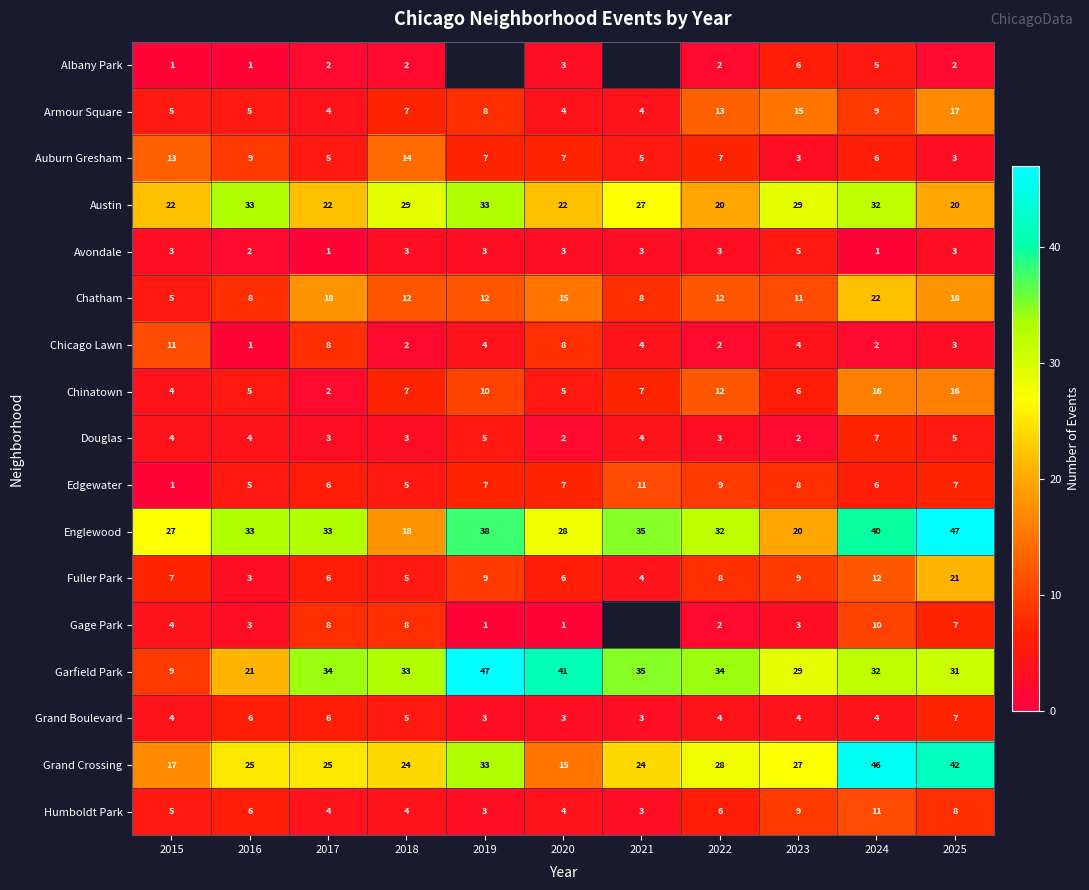

What is the maximum value for Garfield Park?

47